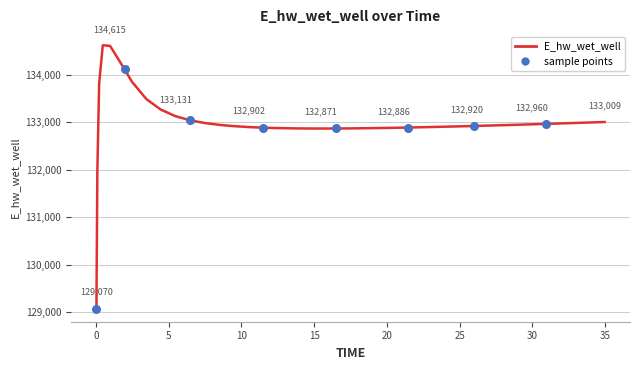

What is the smallest value displayed?

129070.3